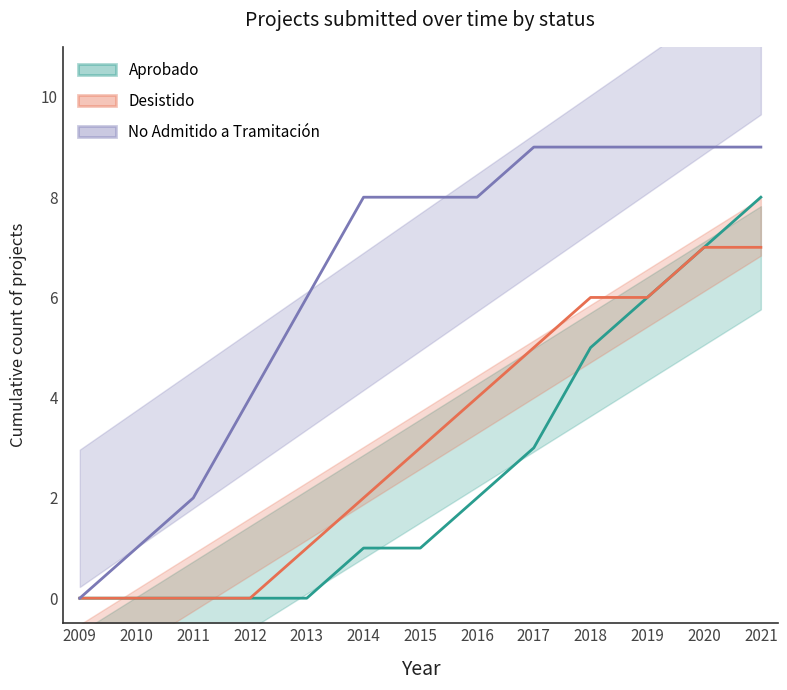

Which category has the lowest value in the Aprobado series?

2009